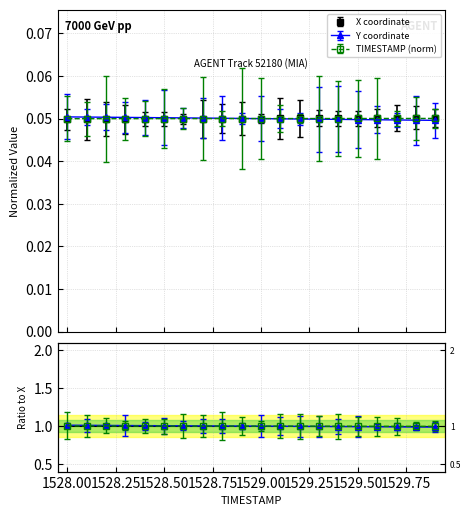

What is the label of the 16th point from the right?

1528.4